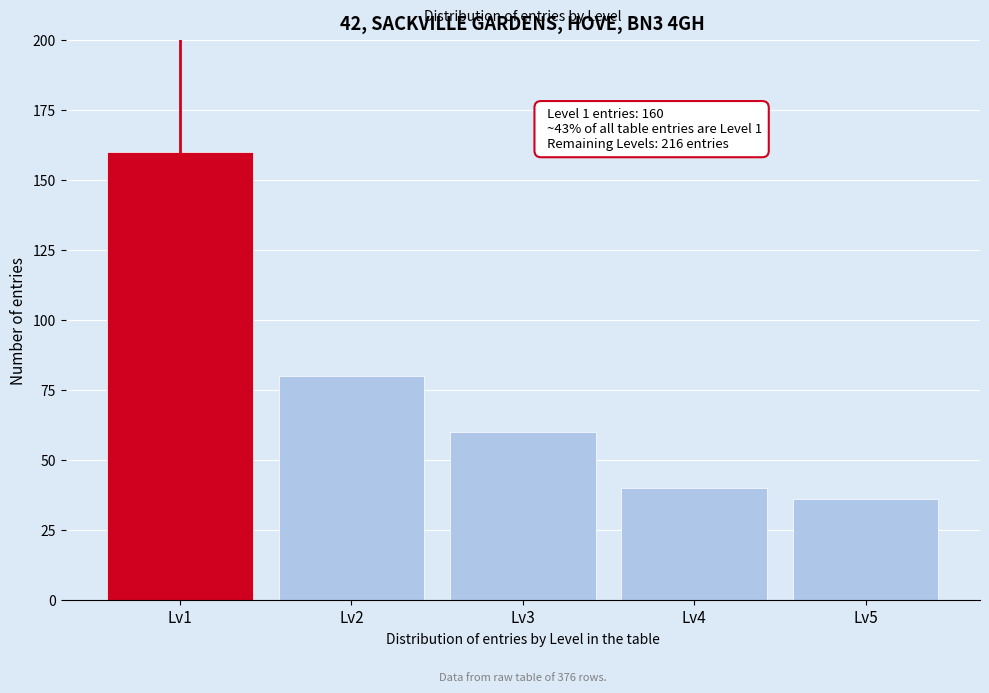

Reading left to right, what are all the values shown in this chart?

Lv1=160	Lv2=80	Lv3=60	Lv4=40	Lv5=36